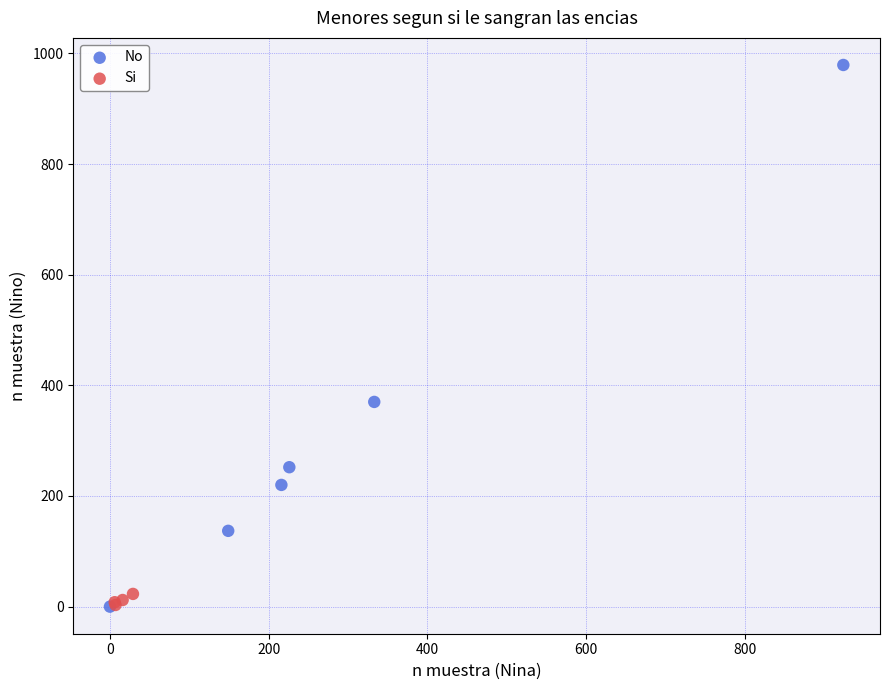

Which series reaches the maximum Y coordinate?

No